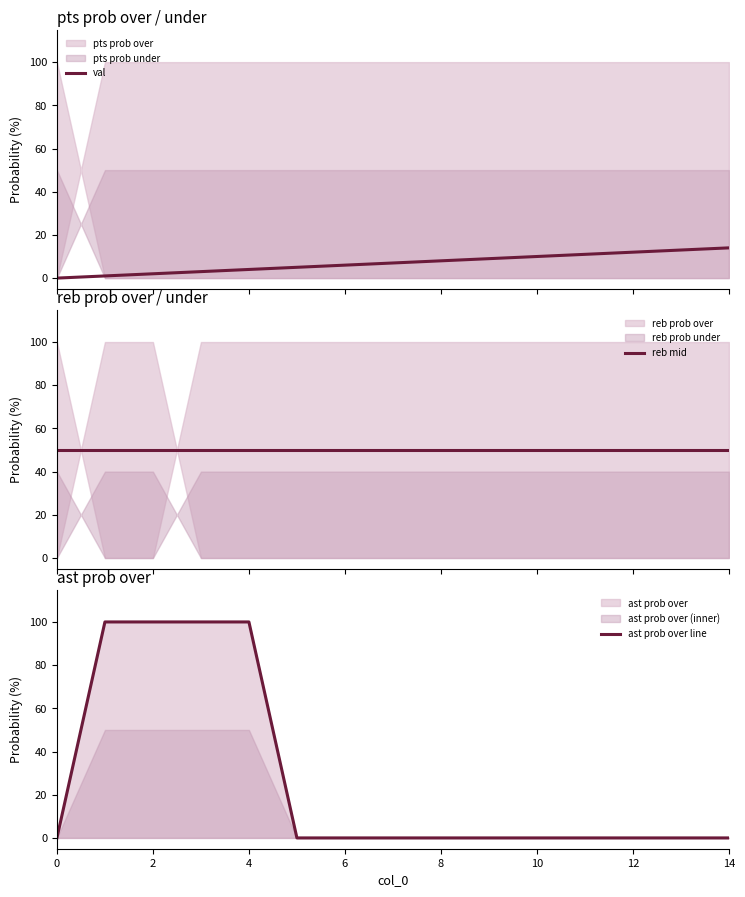

How many lines are shown in the chart?

3